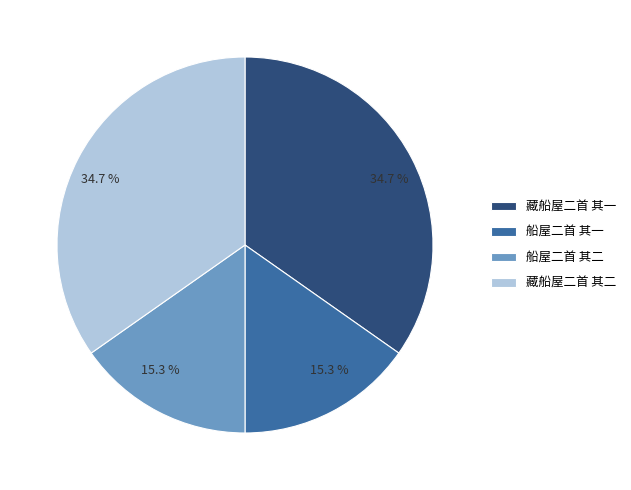

To the nearest percent, what is the combined percentage of 藏船屋二首 其一 and 船屋二首 其一?

50%